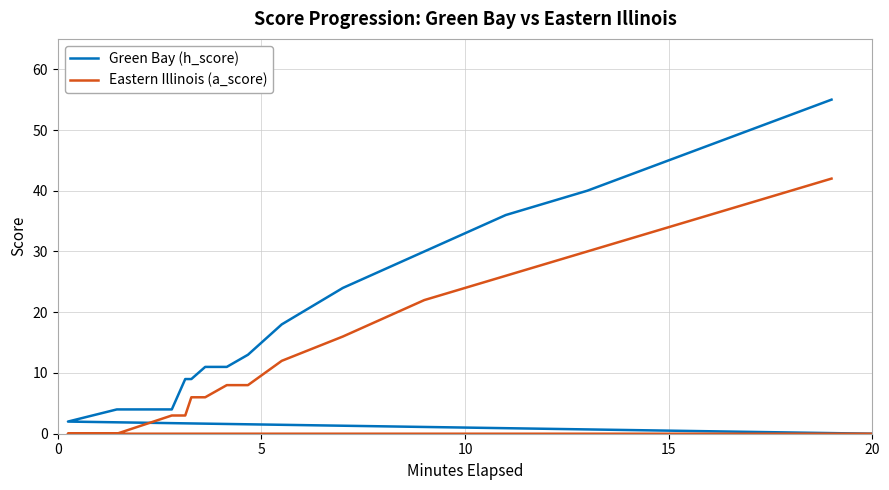

Which series has the largest total across all categories?

Green Bay (h_score)